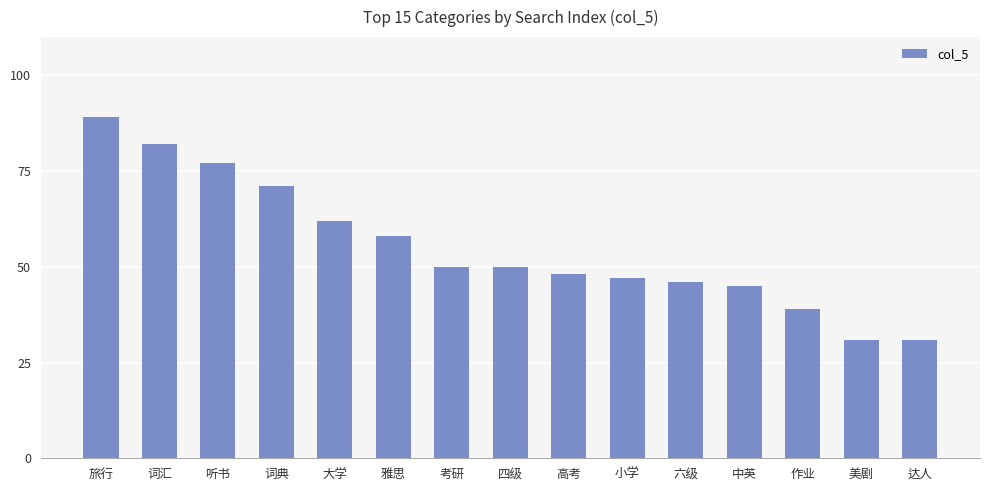

At which label does the data first exceed 50?

旅行